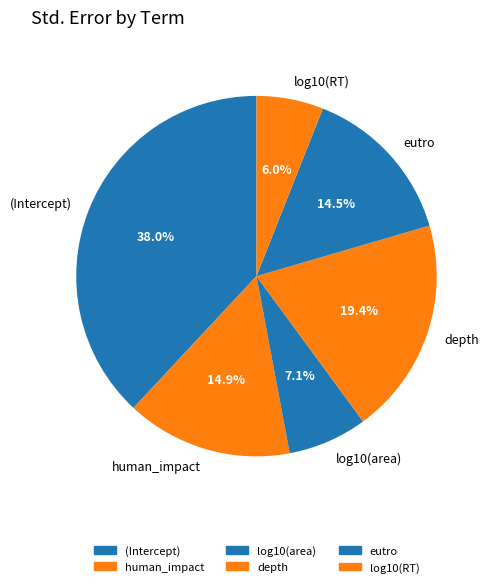

How many slices are in this pie chart?

6